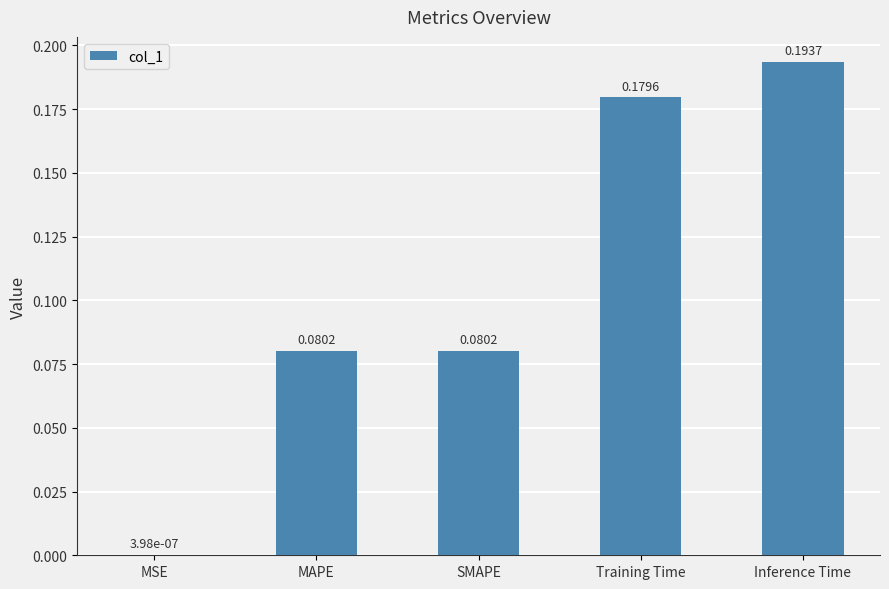

Between MSE and Training Time, which is larger?

Training Time